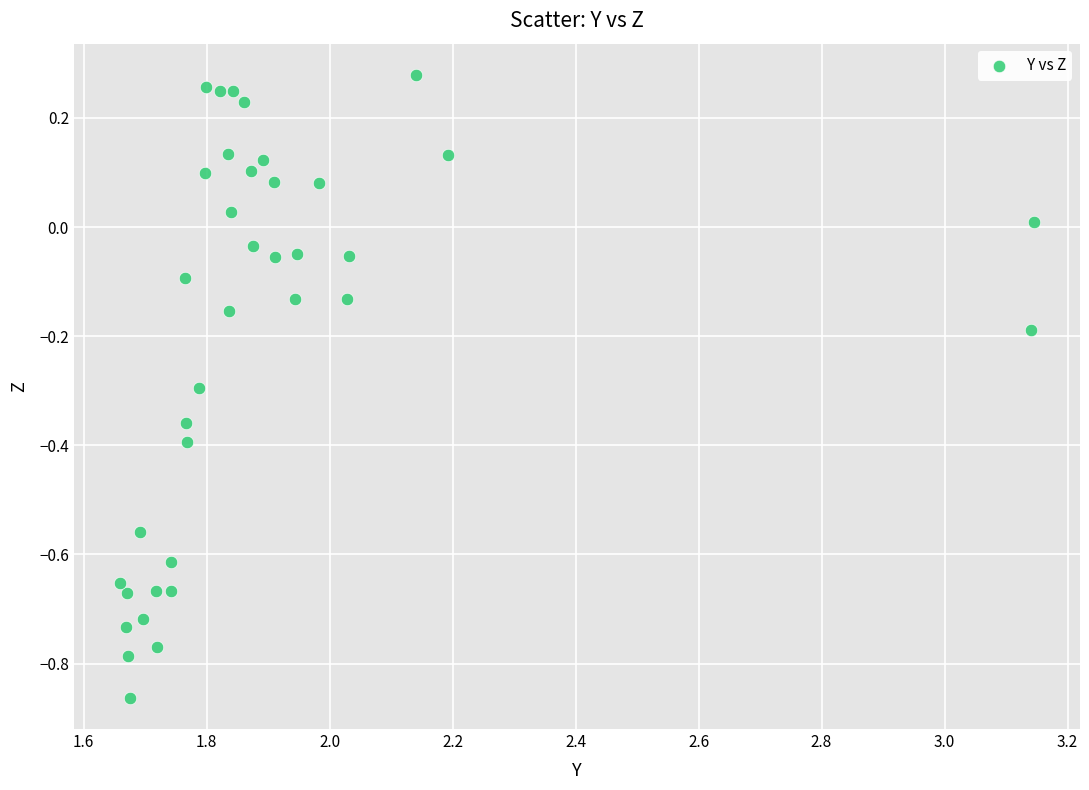

What is the range of Y values (max minus min)?

1.1